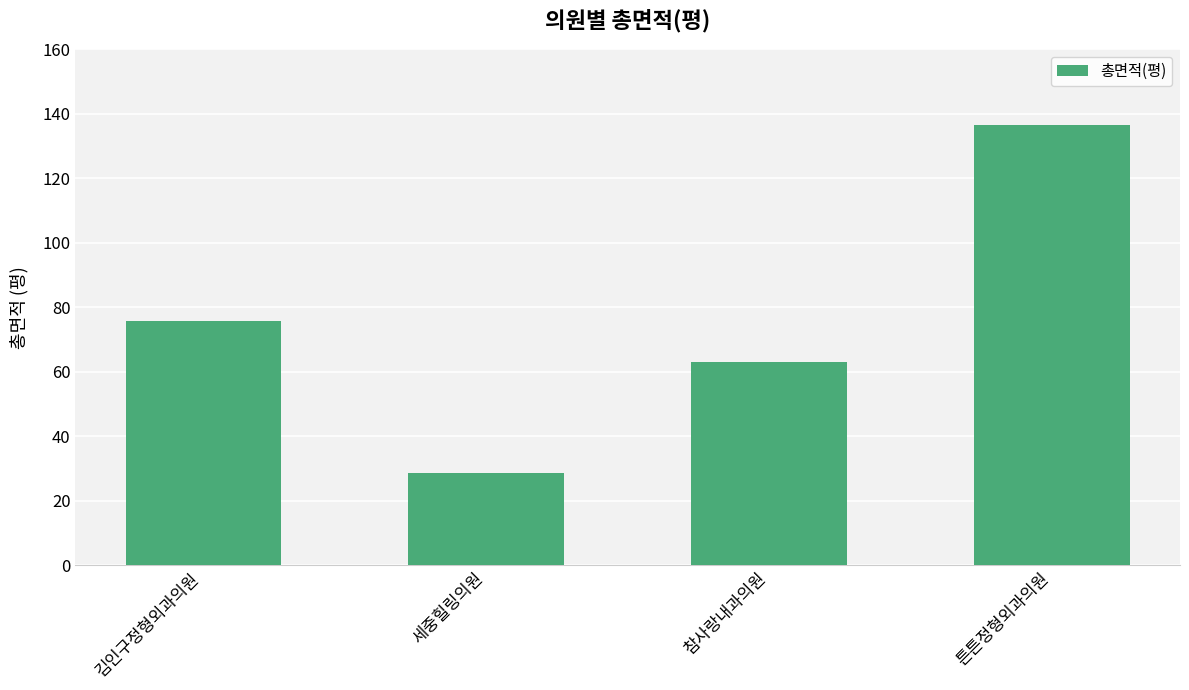

Reading right to left, what are all the values shown in this chart?

136.4	63.0	28.5	75.8